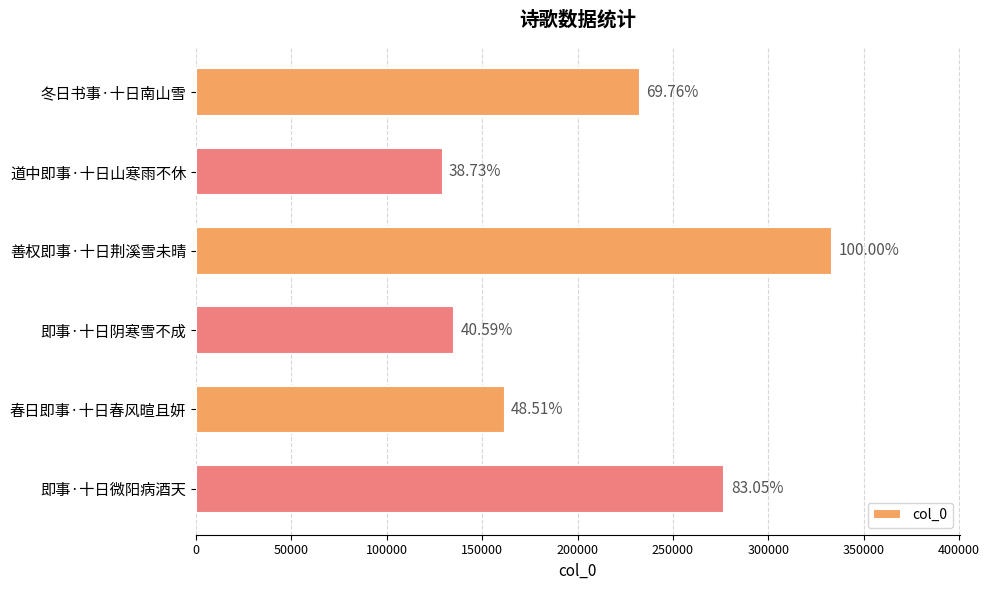

How many bars are there in total?

6